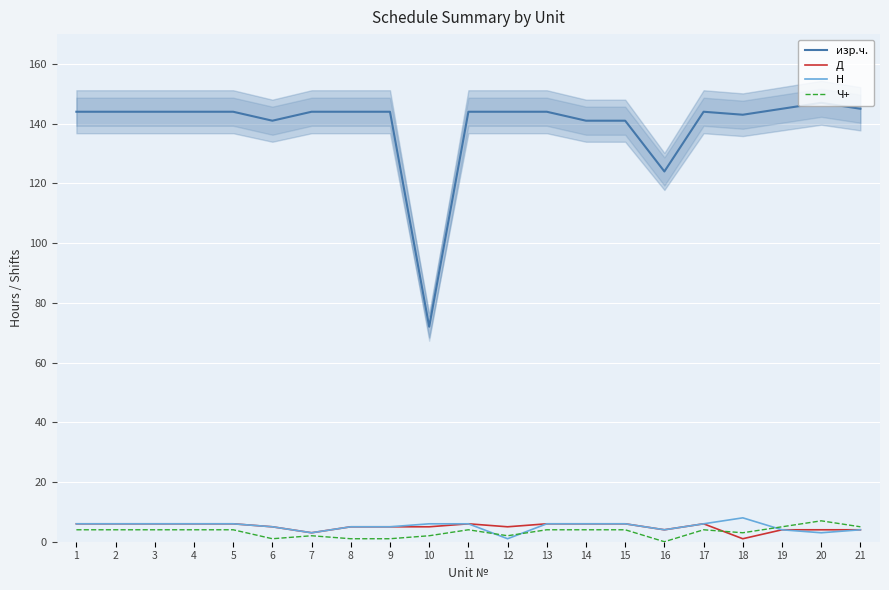

What is the minimum value for изр.ч.?

72